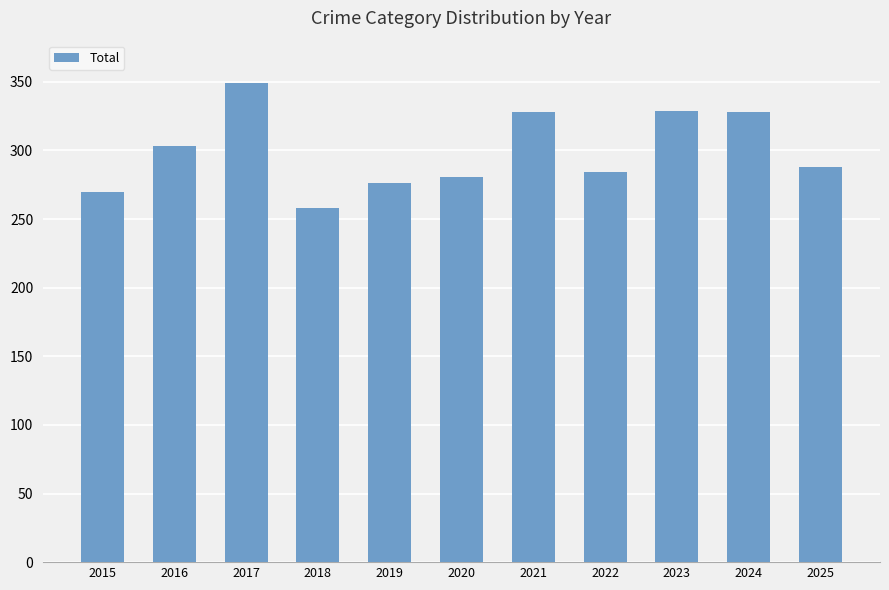

What is the maximum value shown in the chart?

349